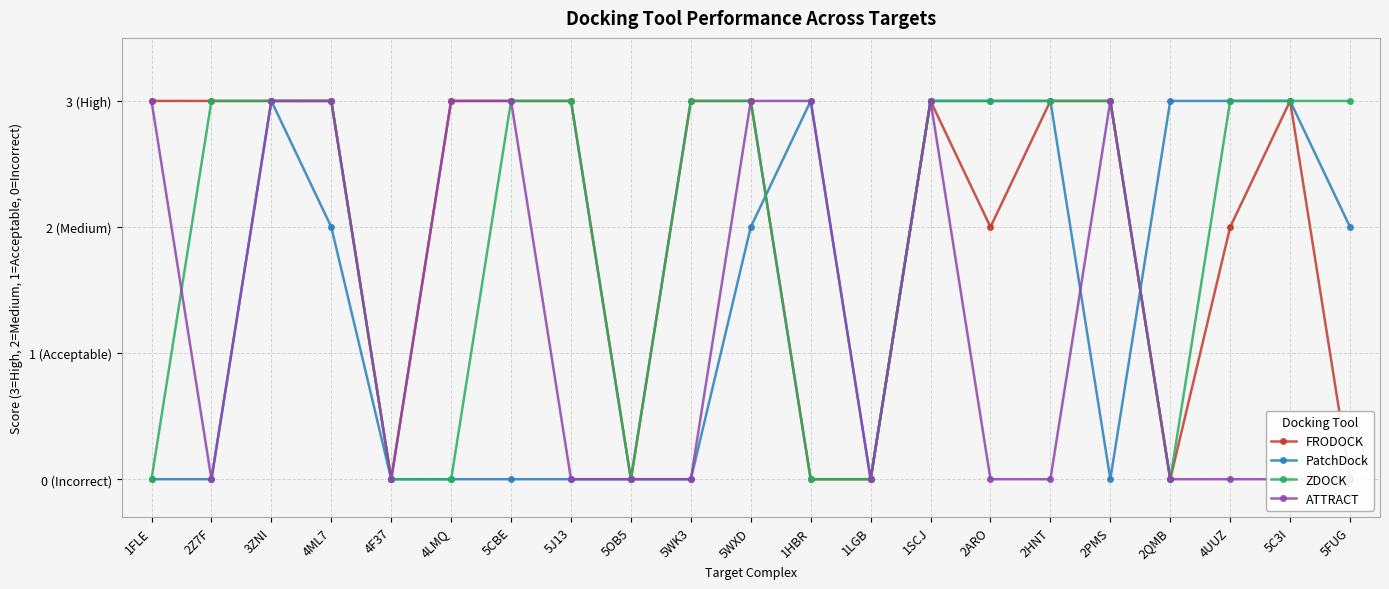

Reading left to right, what are all the values shown in this chart?

FRODOCK: 1FLE=3	2Z7F=3	3ZNI=3	4ML7=3	4F37=0	4LMQ=3	5CBE=3	5J13=3	5OB5=0	5WK3=3	5WXD=3	1HBR=0	1LGB=0	1SCJ=3	2ARO=2	2HNT=3	2PMS=3	2QMB=0	4UUZ=2	5C3I=3	5FUG=0
PatchDock: 1FLE=0	2Z7F=0	3ZNI=3	4ML7=2	4F37=0	4LMQ=0	5CBE=0	5J13=0	5OB5=0	5WK3=0	5WXD=2	1HBR=3	1LGB=0	1SCJ=3	2ARO=3	2HNT=3	2PMS=0	2QMB=3	4UUZ=3	5C3I=3	5FUG=2
ZDOCK: 1FLE=0	2Z7F=3	3ZNI=3	4ML7=3	4F37=0	4LMQ=0	5CBE=3	5J13=3	5OB5=0	5WK3=3	5WXD=3	1HBR=0	1LGB=0	1SCJ=3	2ARO=3	2HNT=3	2PMS=3	2QMB=0	4UUZ=3	5C3I=3	5FUG=3
ATTRACT: 1FLE=3	2Z7F=0	3ZNI=3	4ML7=3	4F37=0	4LMQ=3	5CBE=3	5J13=0	5OB5=0	5WK3=0	5WXD=3	1HBR=3	1LGB=0	1SCJ=3	2ARO=0	2HNT=0	2PMS=3	2QMB=0	4UUZ=0	5C3I=0	5FUG=0